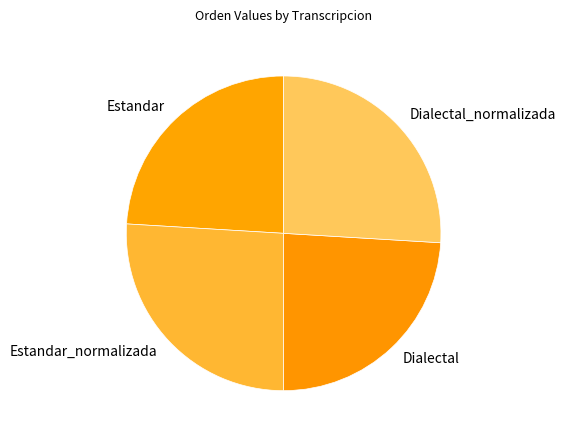

The Estandar slice represents 36% of the pie. True or false?

False